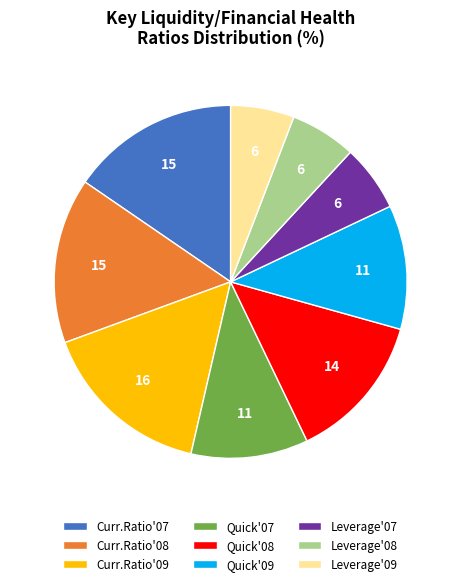

True or false: Leverage'09 accounts for 16% of the total.

False